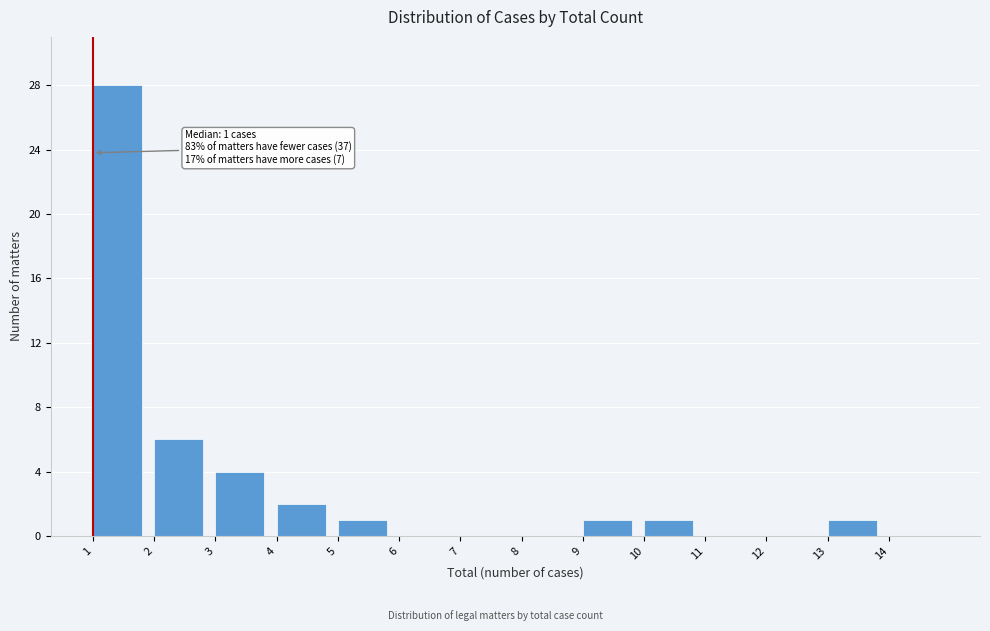

Which range on the x-axis has the tallest bar?

1 to 2